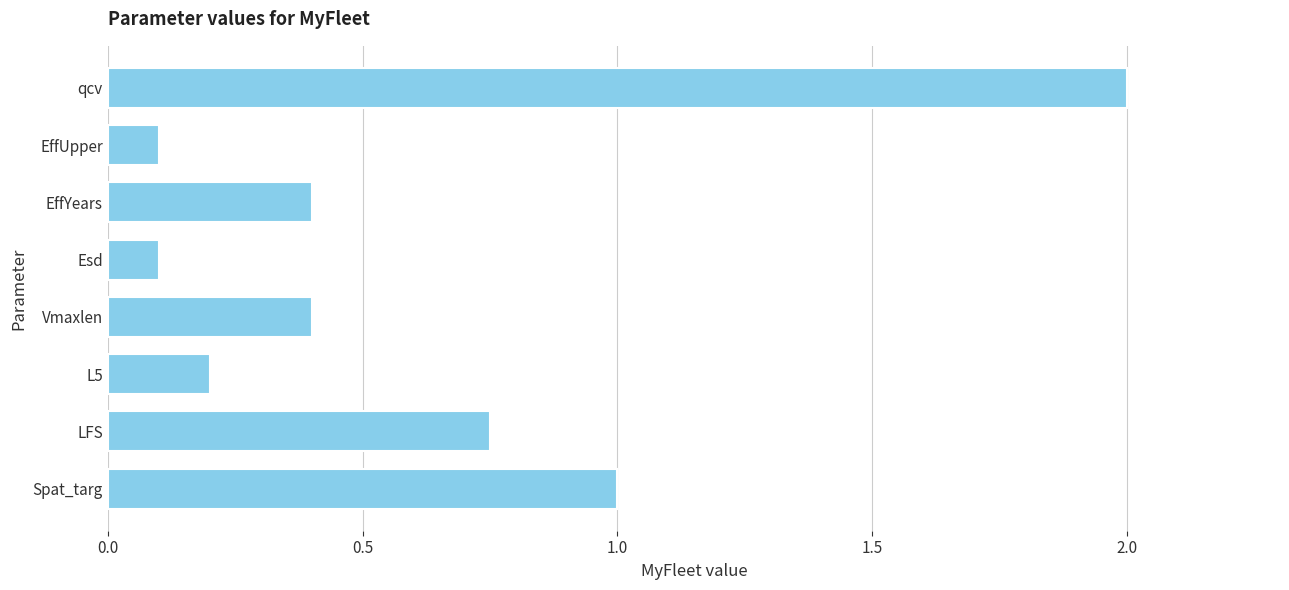

What is the difference between the values at Esd and EffYears?

0.3